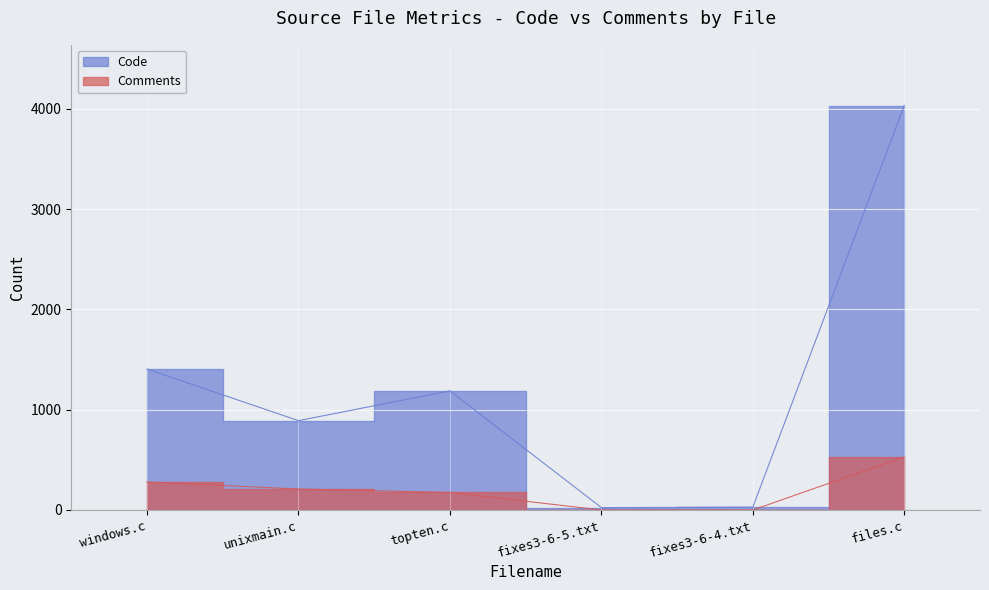

What is the total value across all series at files.c?

4564